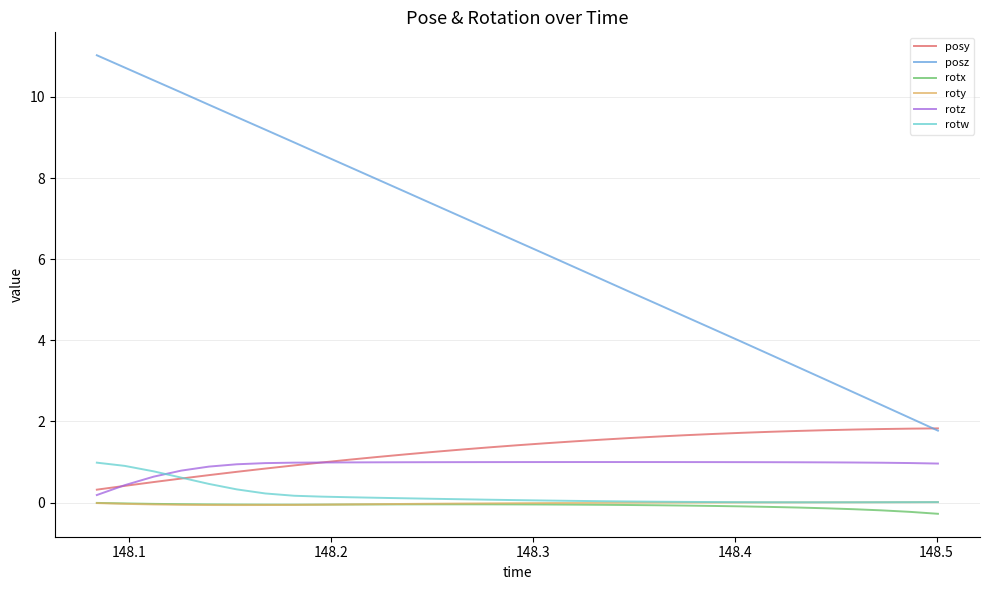

What is the greatest value displayed?

11.0